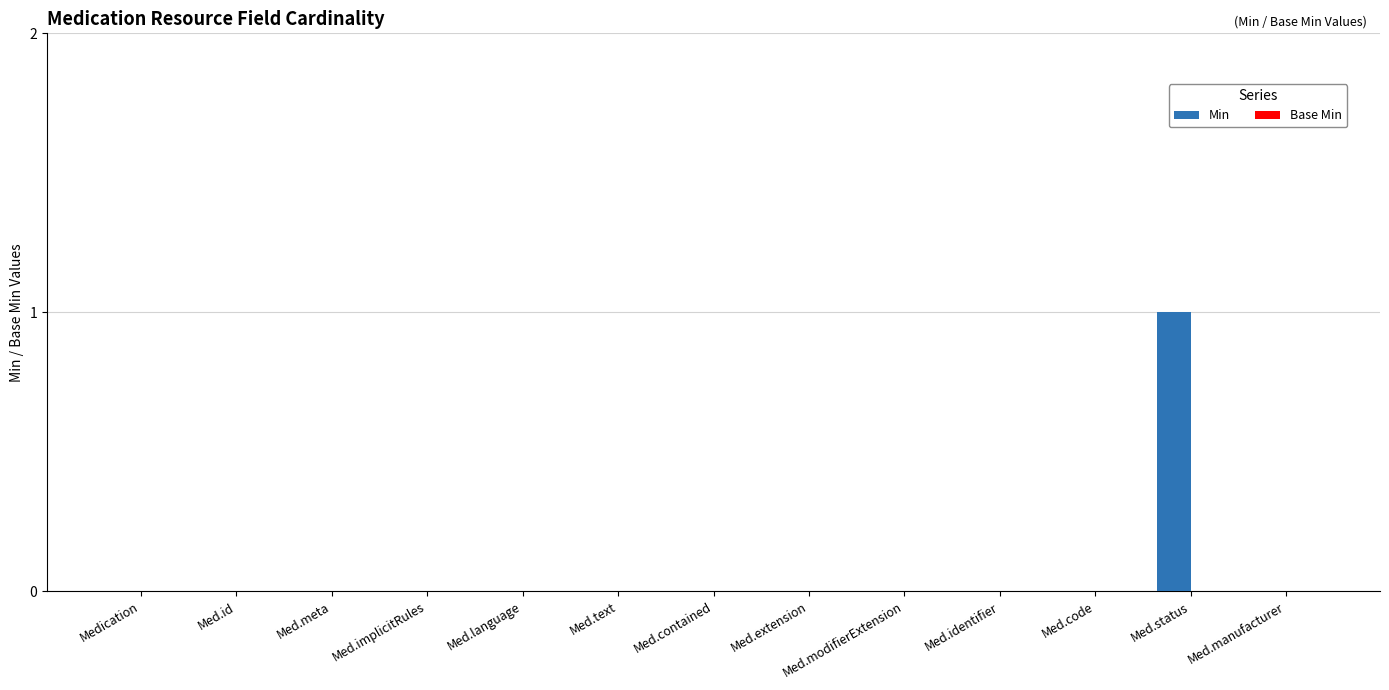

At which category does the chart reach its peak across all series?

Med.status